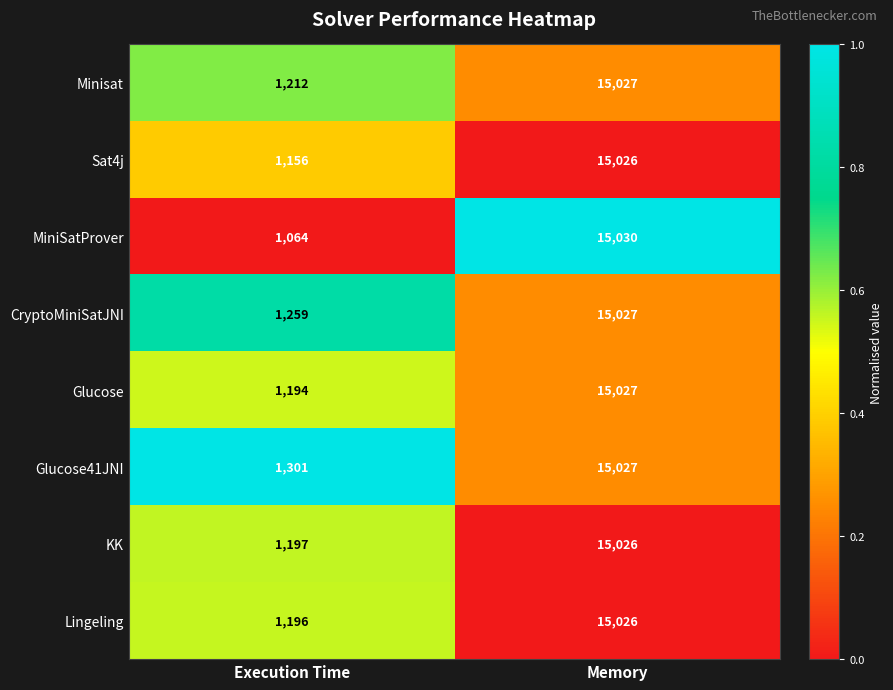

Which series has the largest total across all categories?

Glucose41JNI